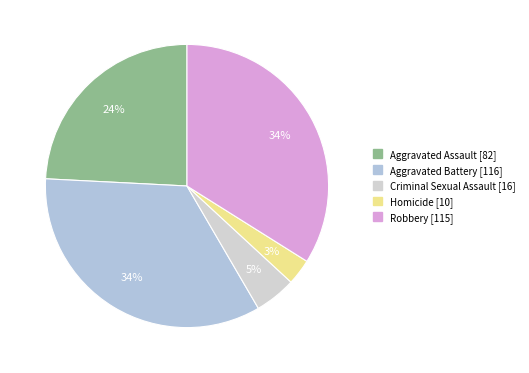

Which category has the smallest portion of the pie?

Homicide